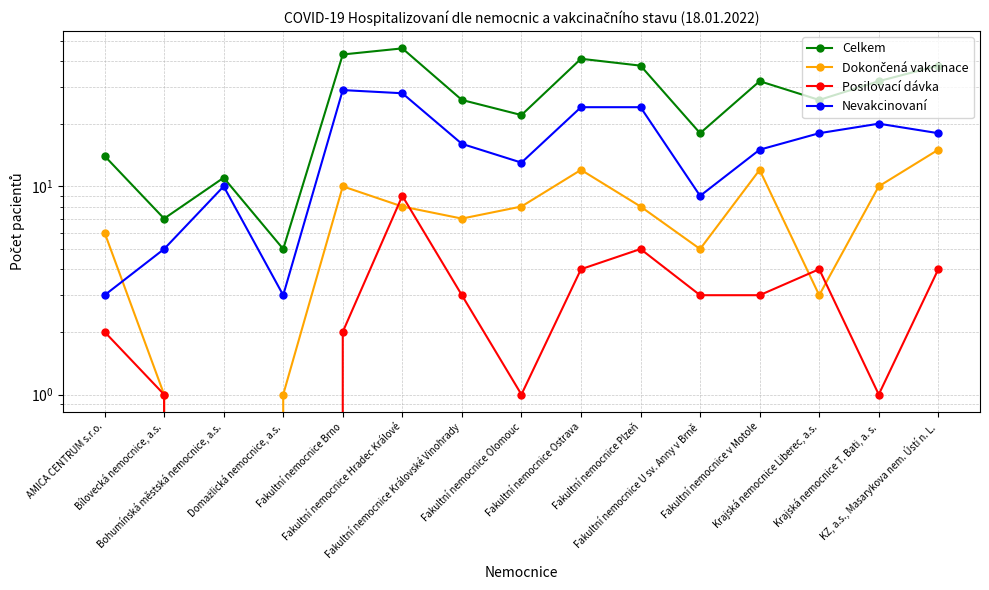

Does the chart have visible grid lines?

Yes